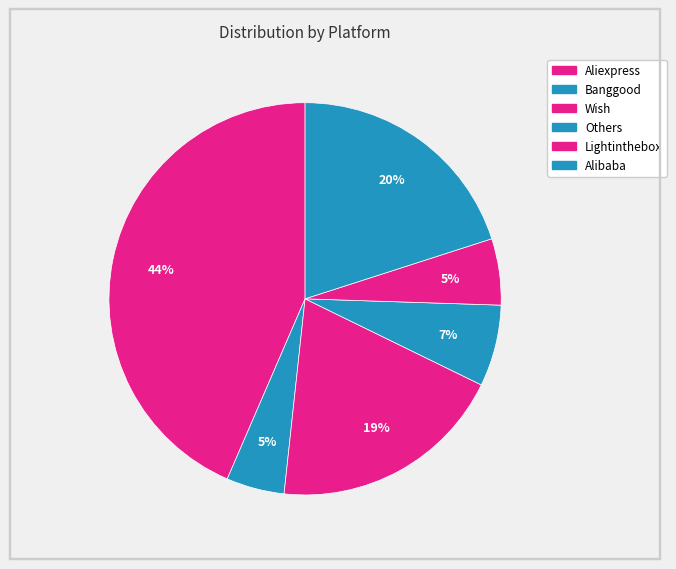

Which slice is the largest?

Aliexpress